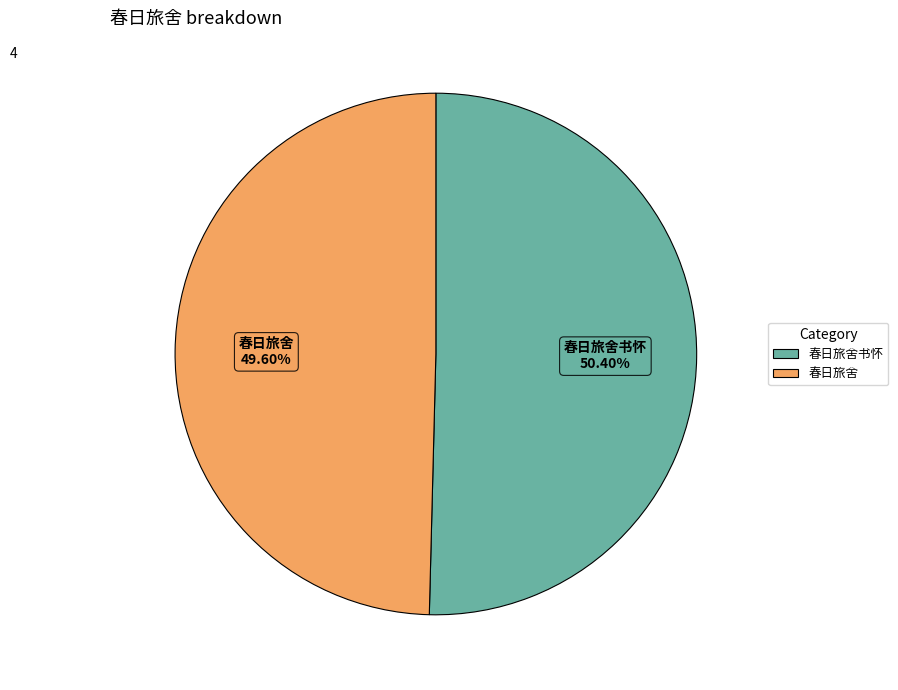

Is there a majority slice in this chart?

Yes